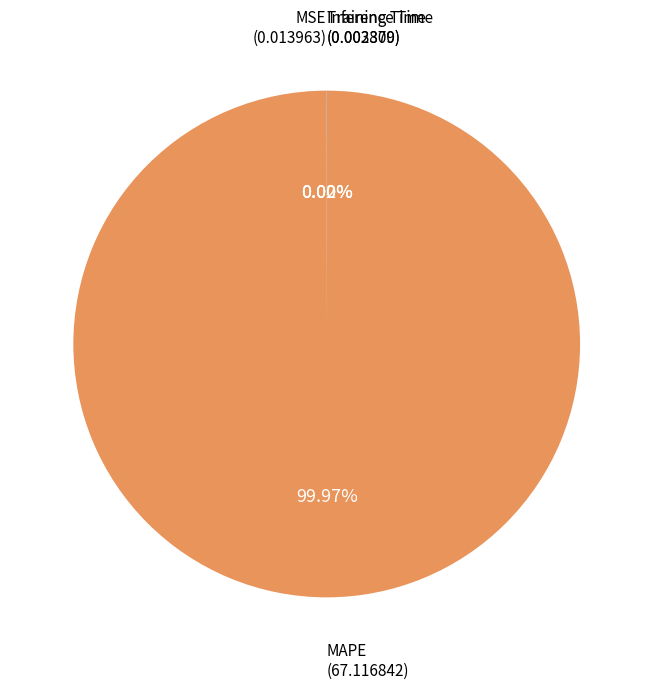

What is the majority slice?

MAPE